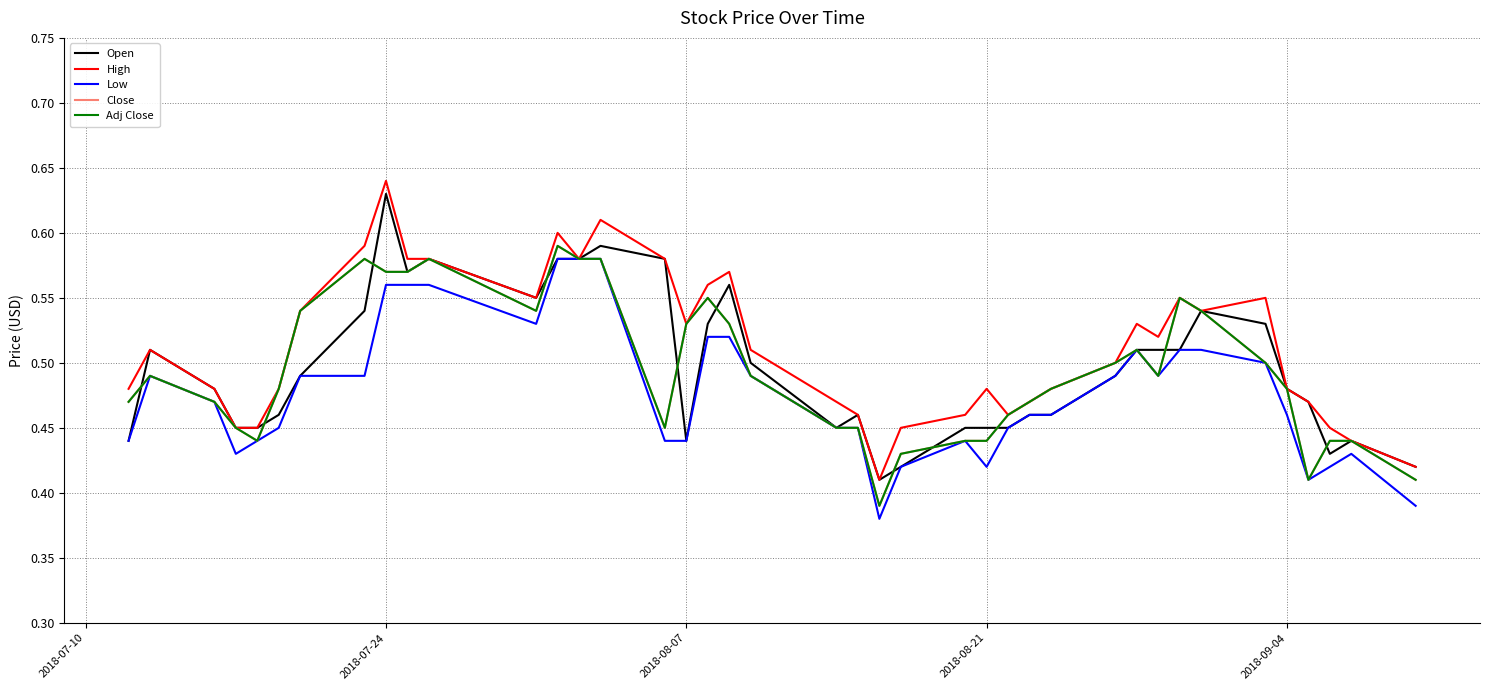

How many interior local valleys does the Close series have?

6